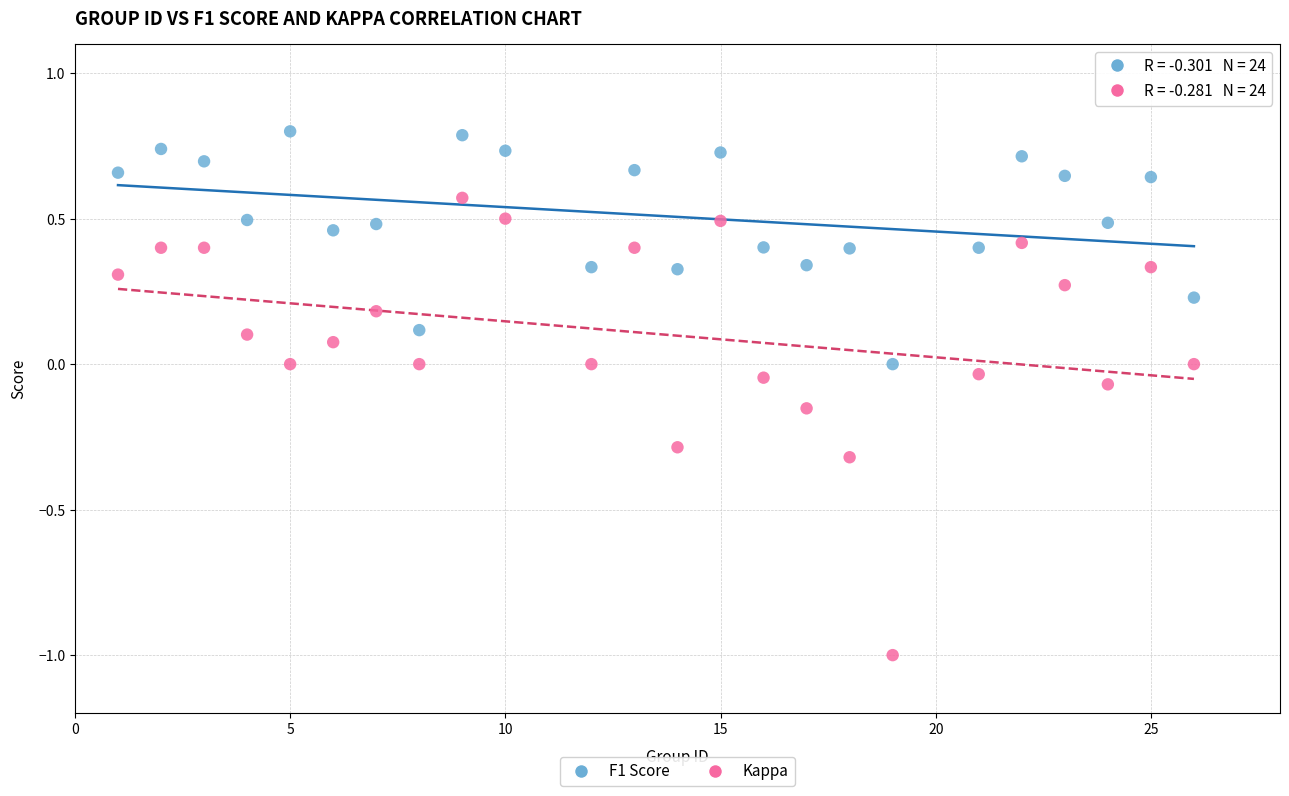

What are all the series names shown in the legend?

F1 Score, Kappa